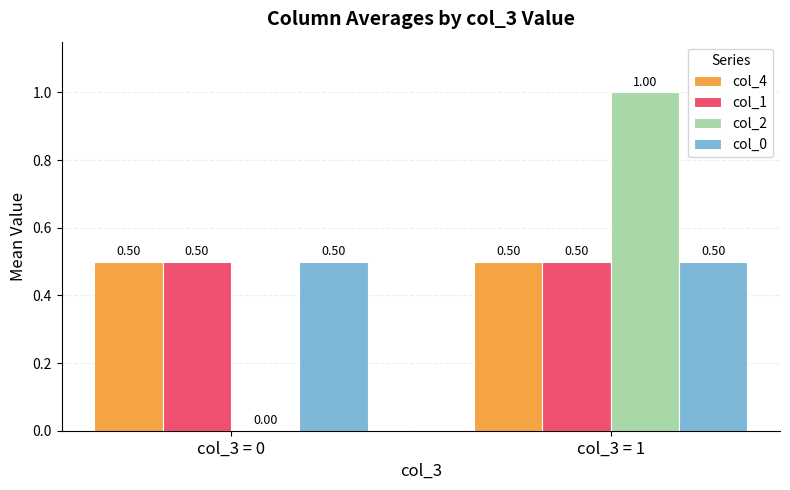

What is the sum of all col_4 values?

1.0